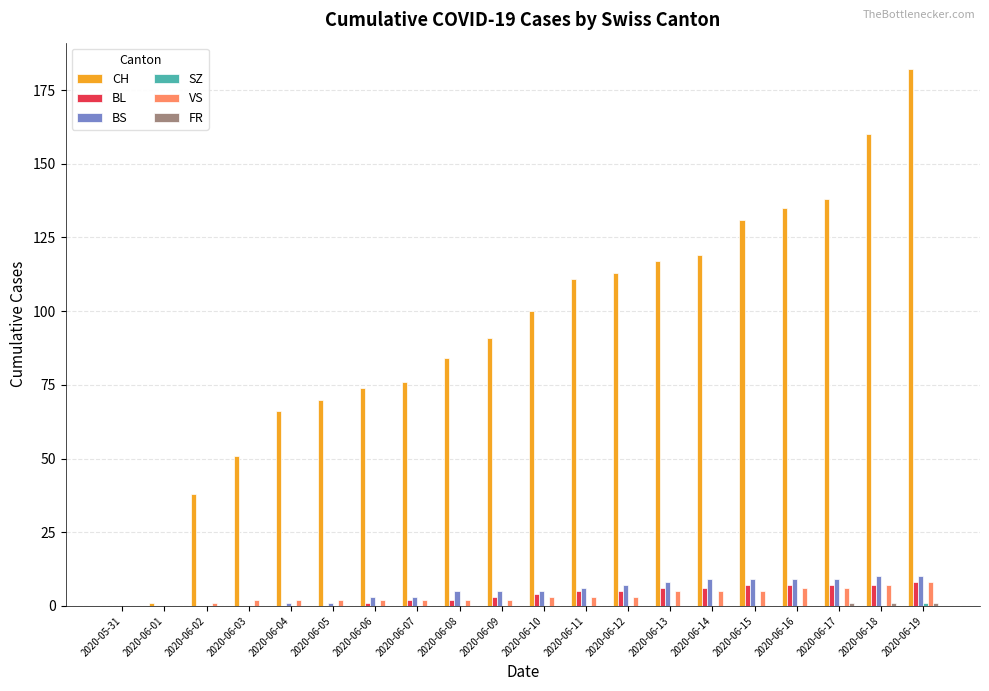

Which label corresponds to the largest value in the chart?

2020-06-19